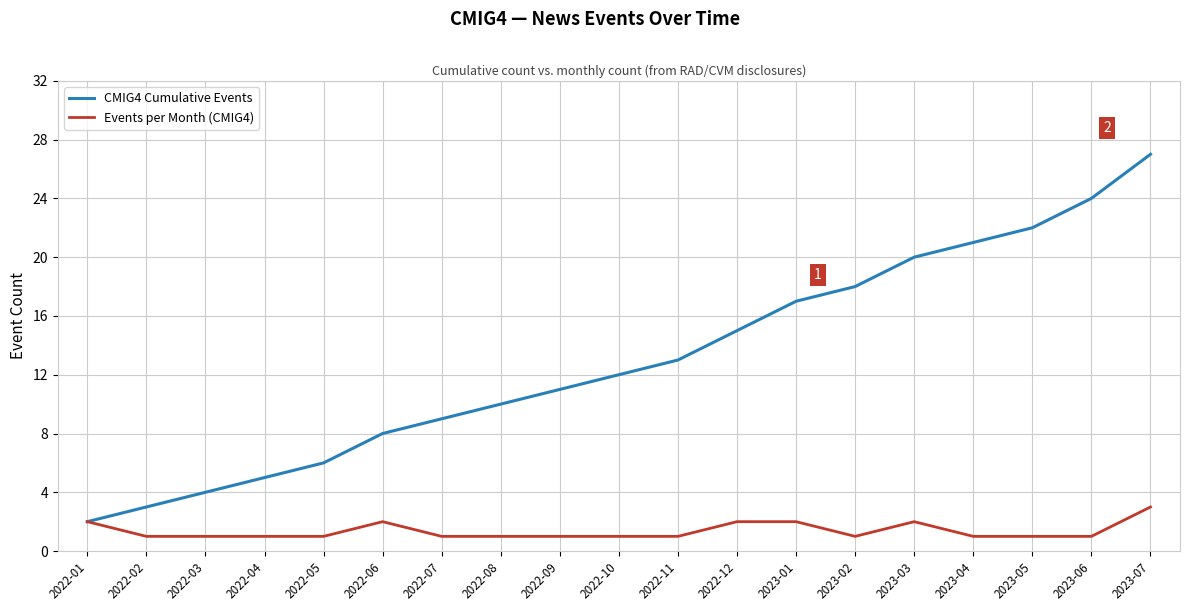

Reading right to left, transcribe all the data shown in this chart.

CMIG4 Cumulative Events: 27	24	22	21	20	18	17	15	13	12	11	10	9	8	6	5	4	3	2
Events per Month (CMIG4): 3	1	1	1	2	1	2	2	1	1	1	1	1	2	1	1	1	1	2